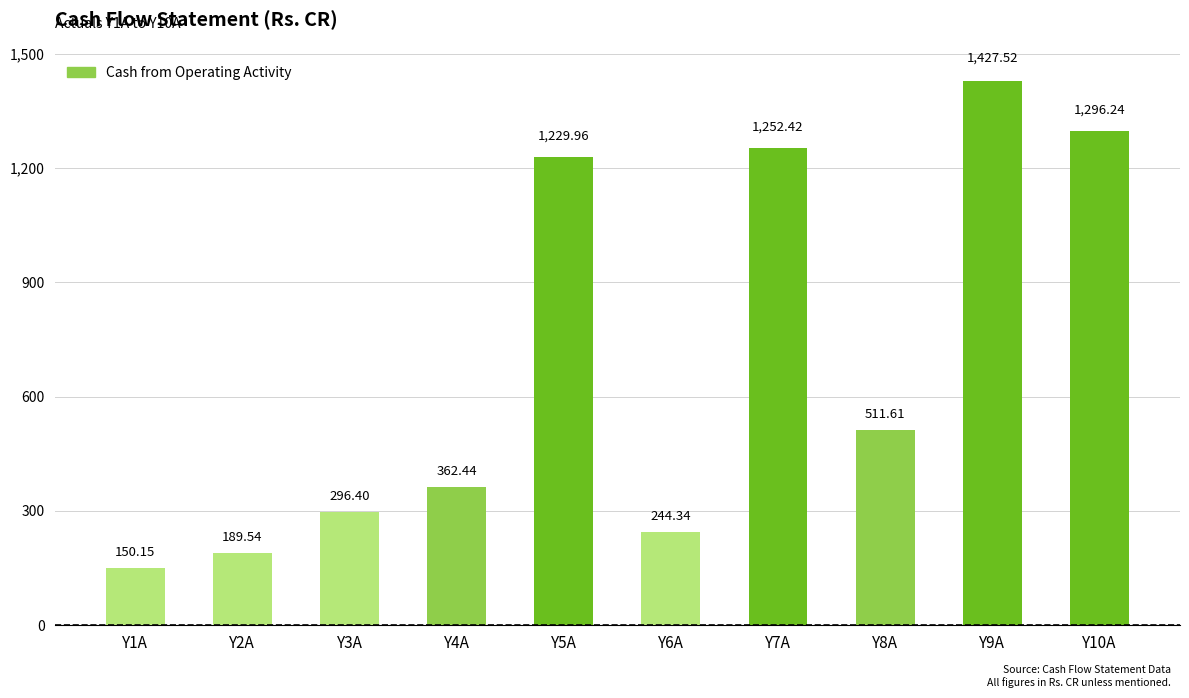

What value does the data have at Y6A?

244.3